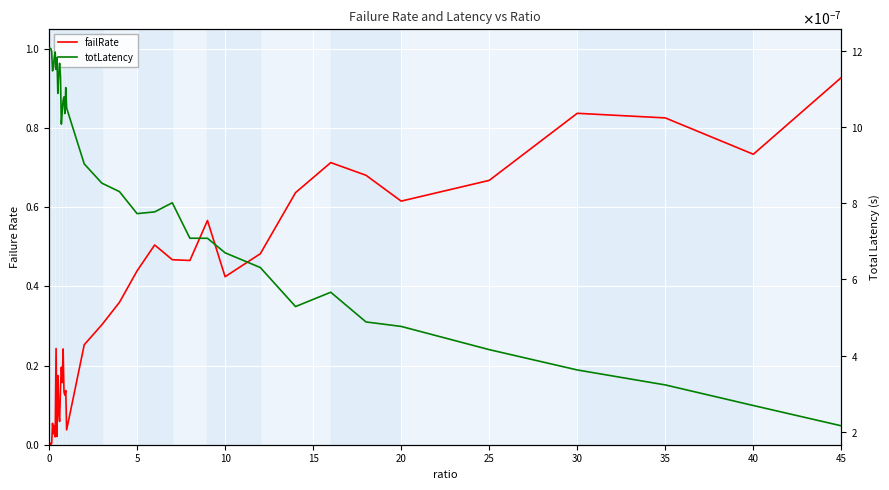

Does the chart display data point markers on the line(s)?

No